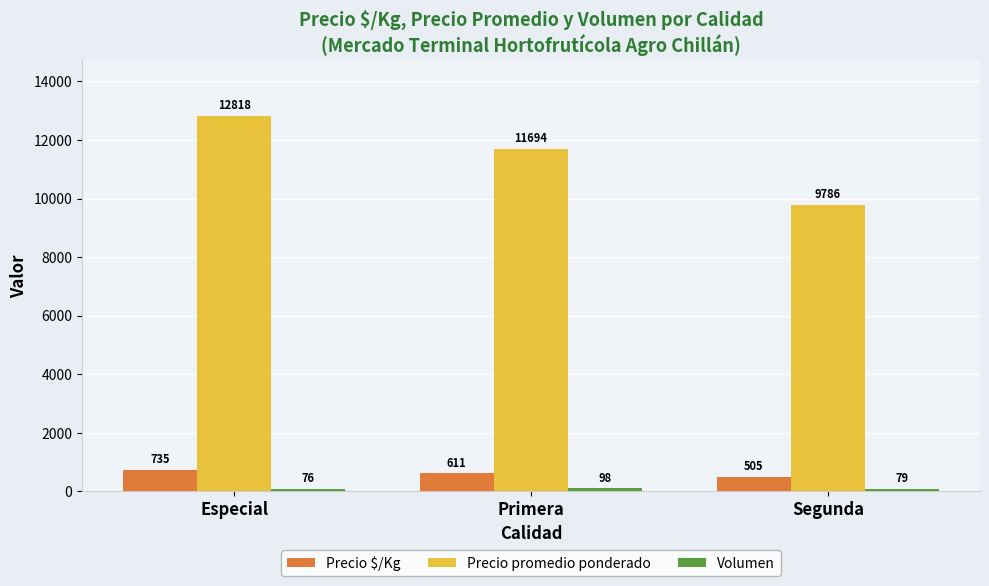

The Precio $/Kg series shows 735 at Especial. True or false?

True